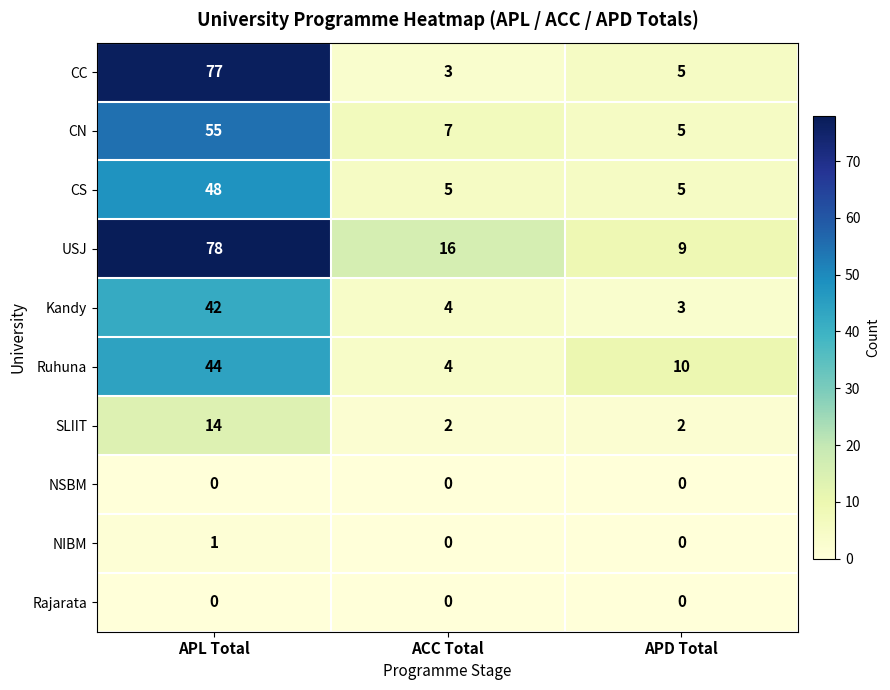

Where does the CC series first go above 5?

APL Total